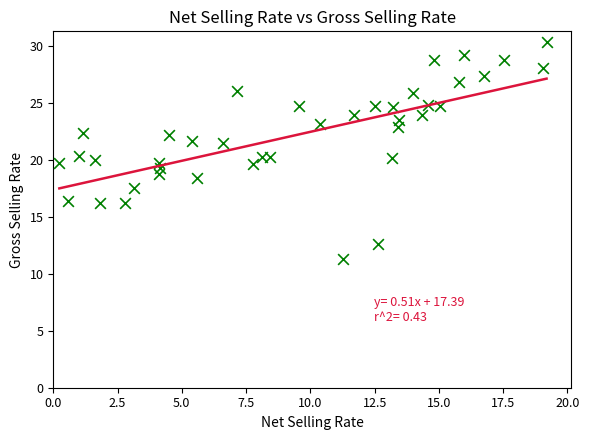

What is the range of X values (max minus min)?

19.0